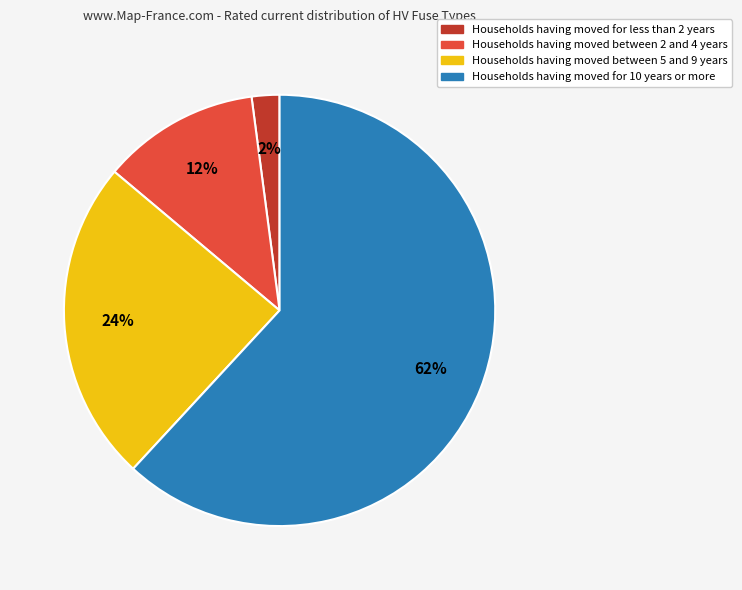

Count the number of slices in the pie.

4